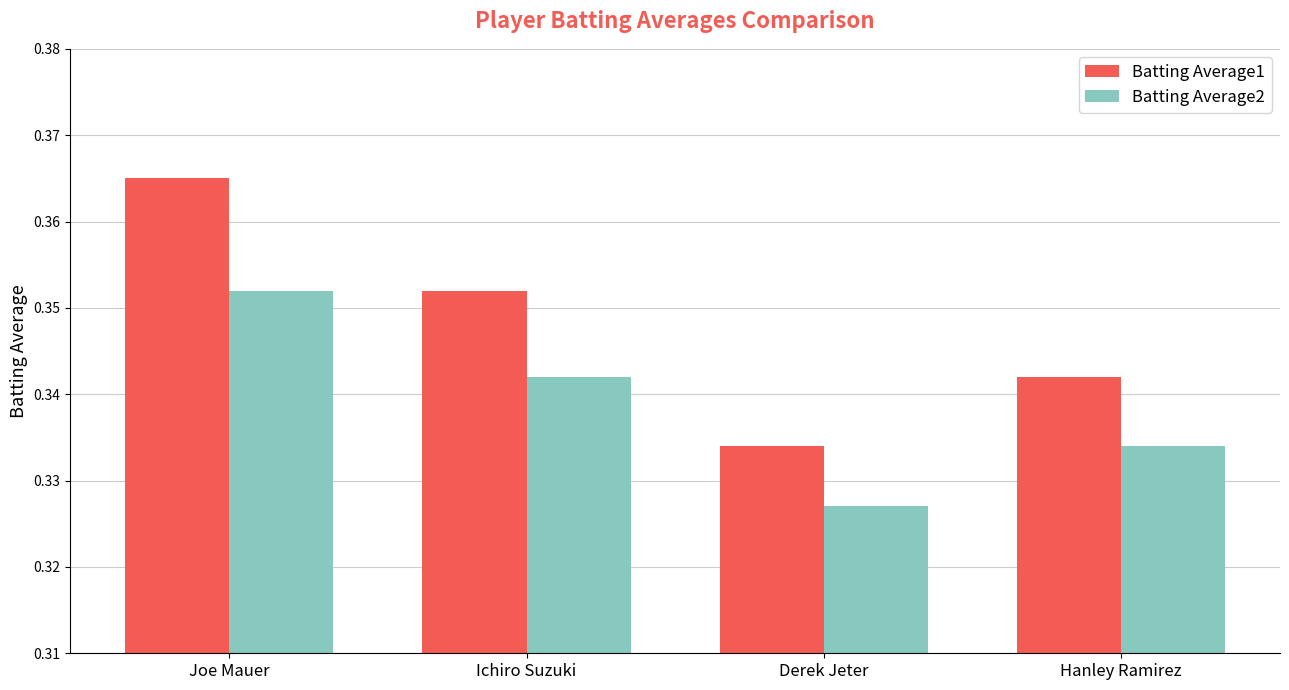

How many categories are shown in the chart?

4